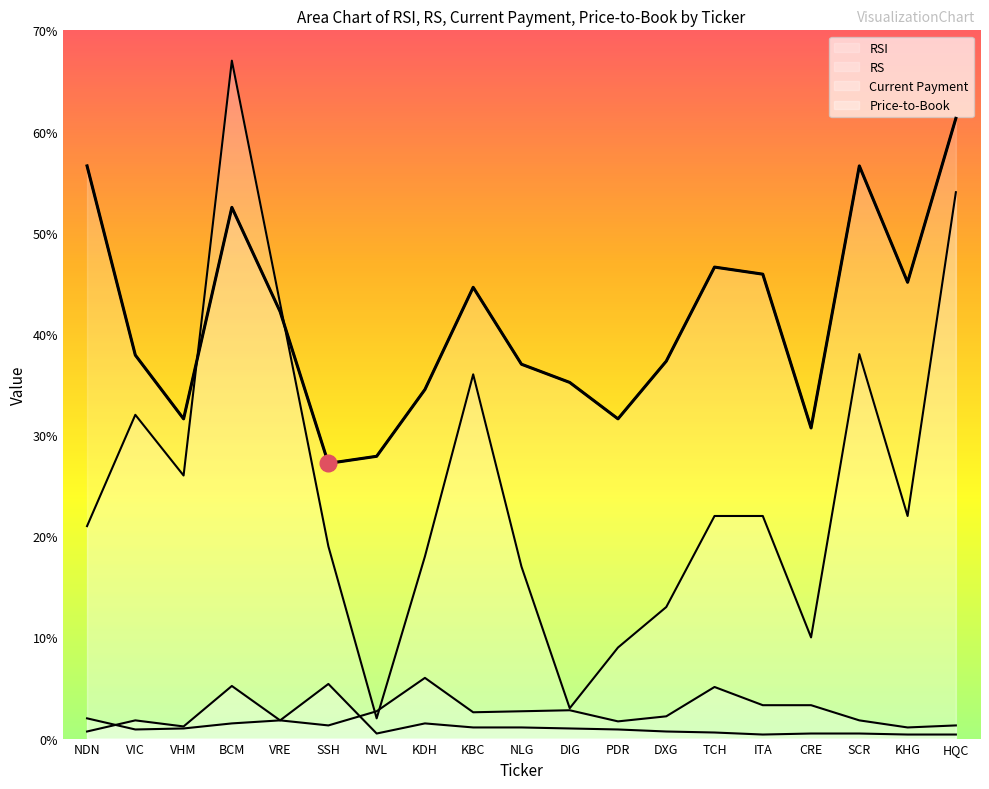

What is the label of the 12th point from the right?

KDH